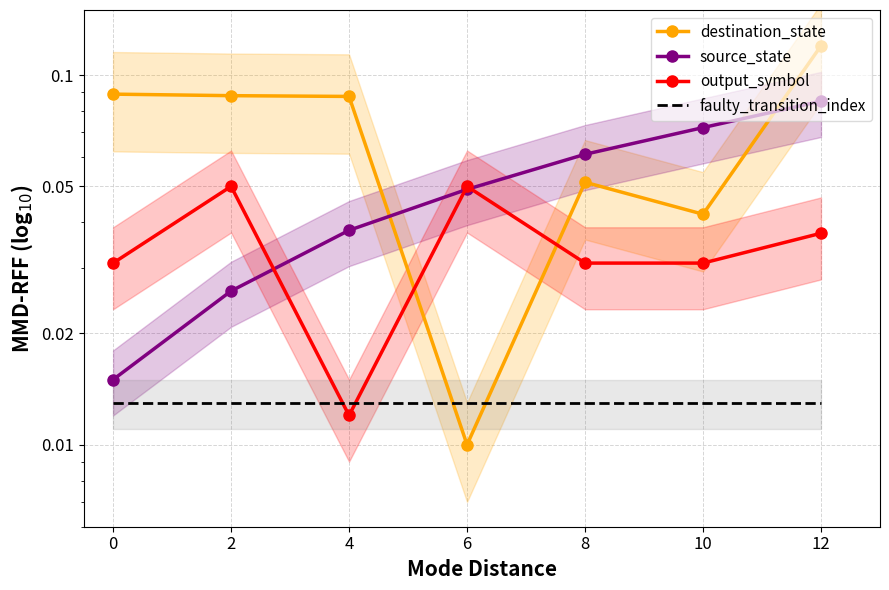

Between which two adjacent categories do faulty_transition_index and output_symbol first intersect?

2 and 4